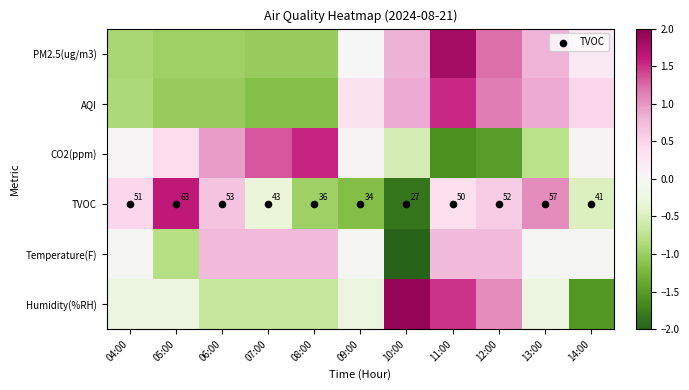

Which label corresponds to the smallest value in the chart?

10:00